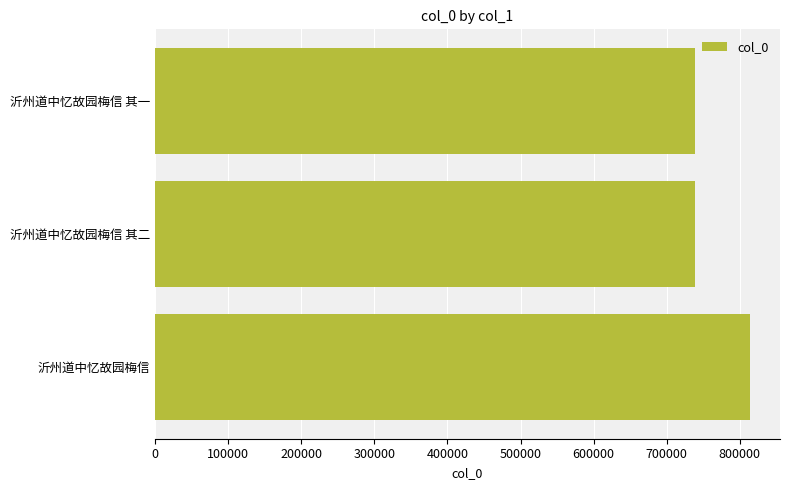

At which category does the chart reach its peak across all series?

沂州道中忆故园梅信